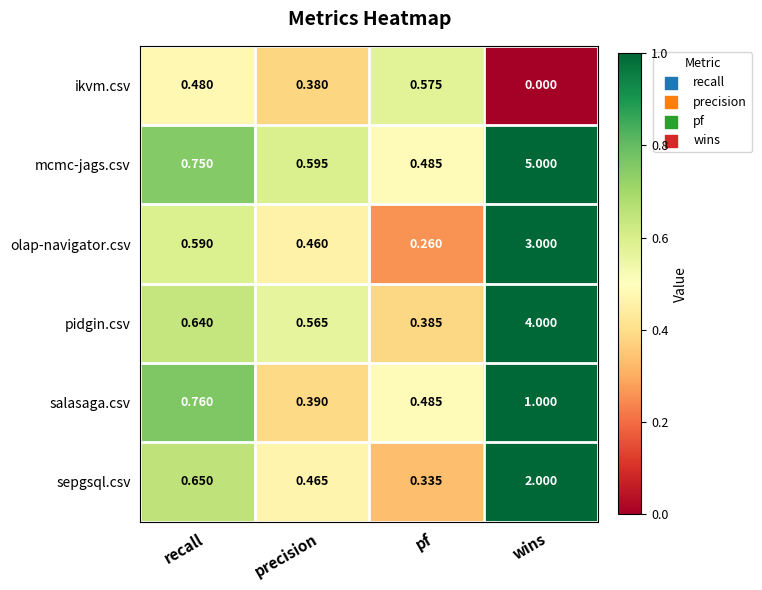

What is the total value across all series at precision?

2.9